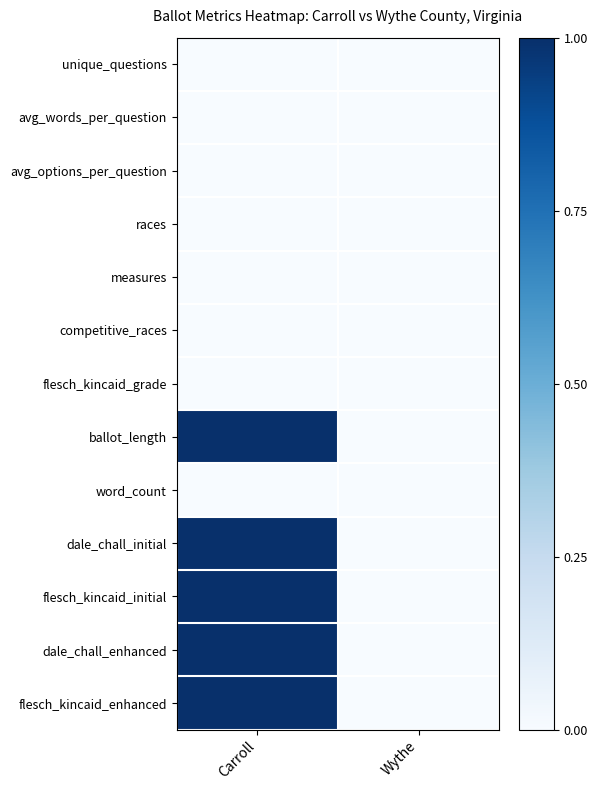

Which series changed the most between Carroll and Wythe?

ballot_length